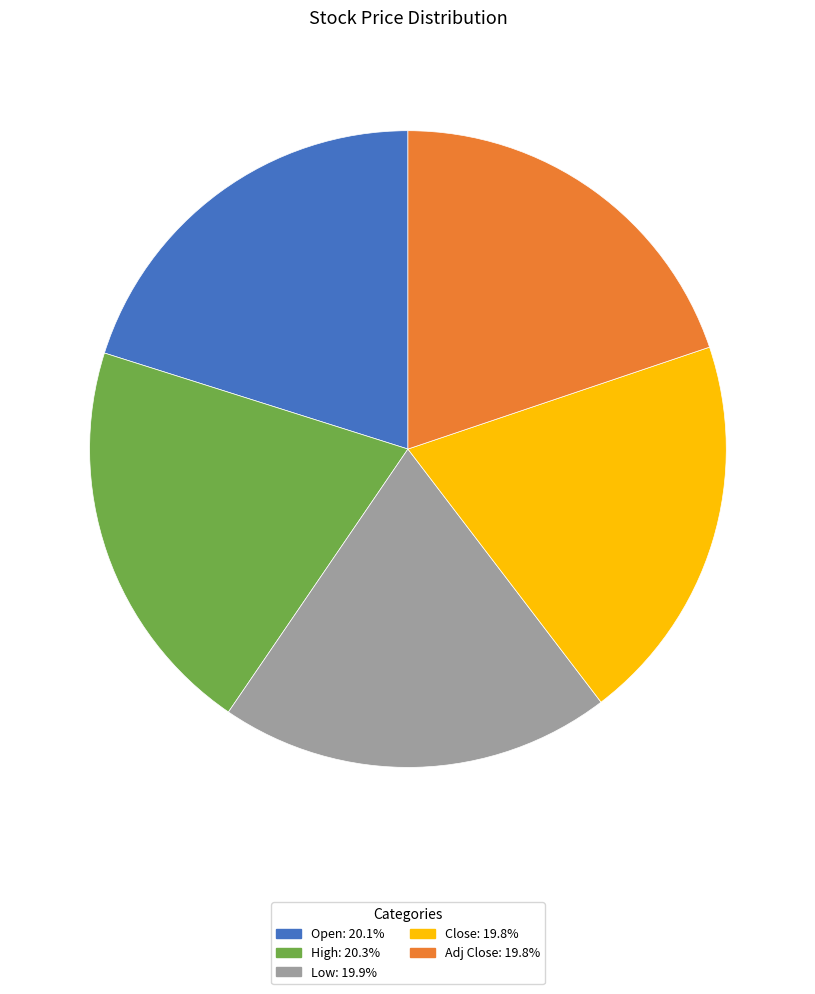

Is High the majority of the pie?

No